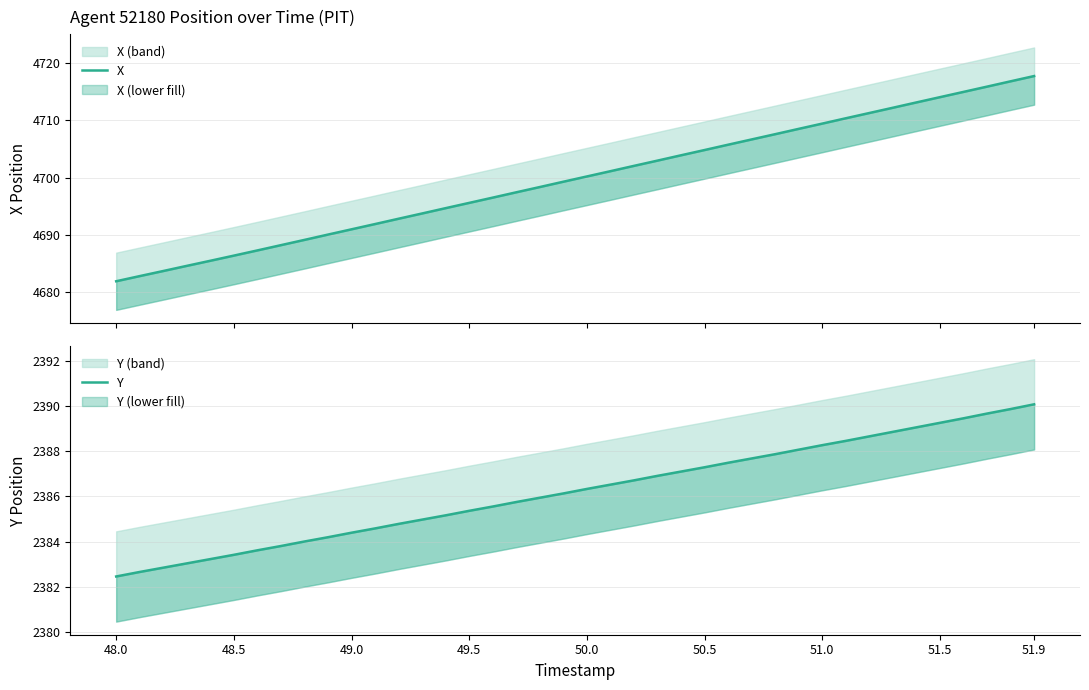

What is the difference between the maximum and minimum values in the X series?

35.9